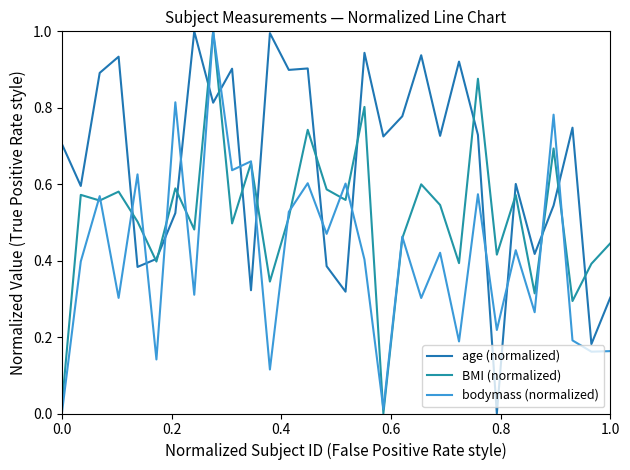

Which series has the largest total across all categories?

age (normalized)